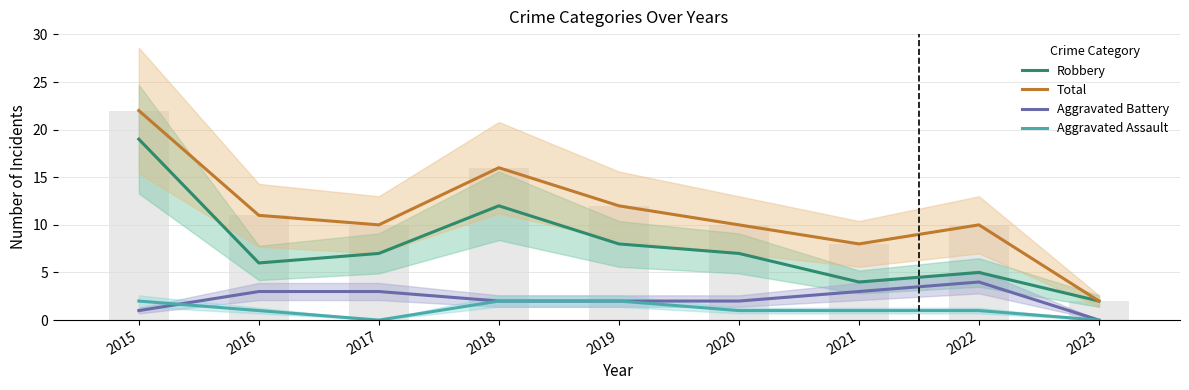

What is the spread (max minus min) of values at 2023?

2